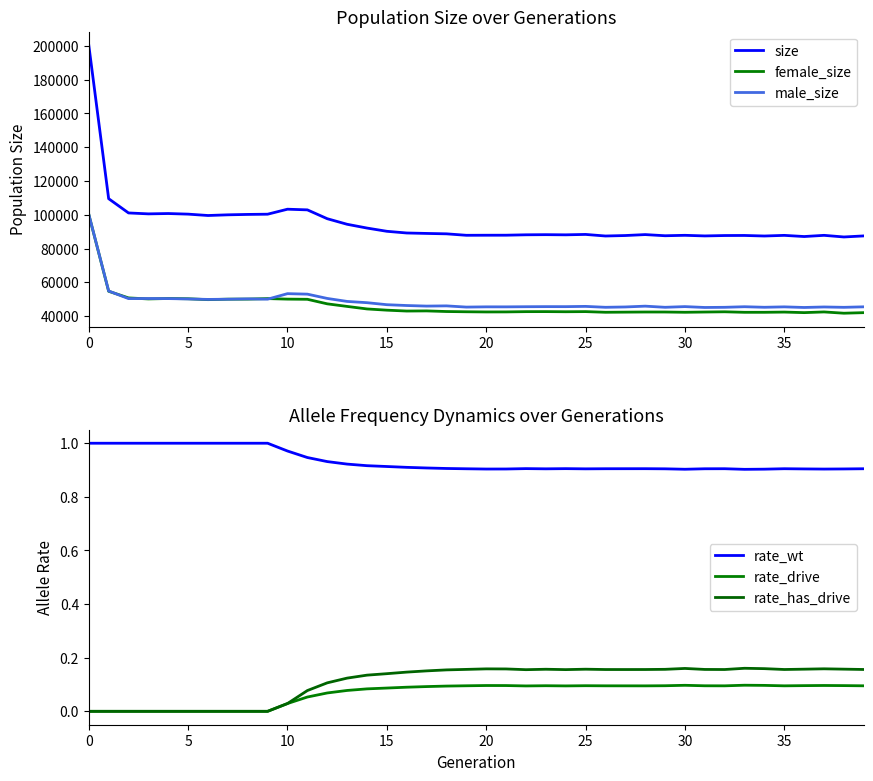

At 31, list the series in order from smallest to largest.

rate_drive, rate_has_drive, rate_wt, female_size, male_size, size